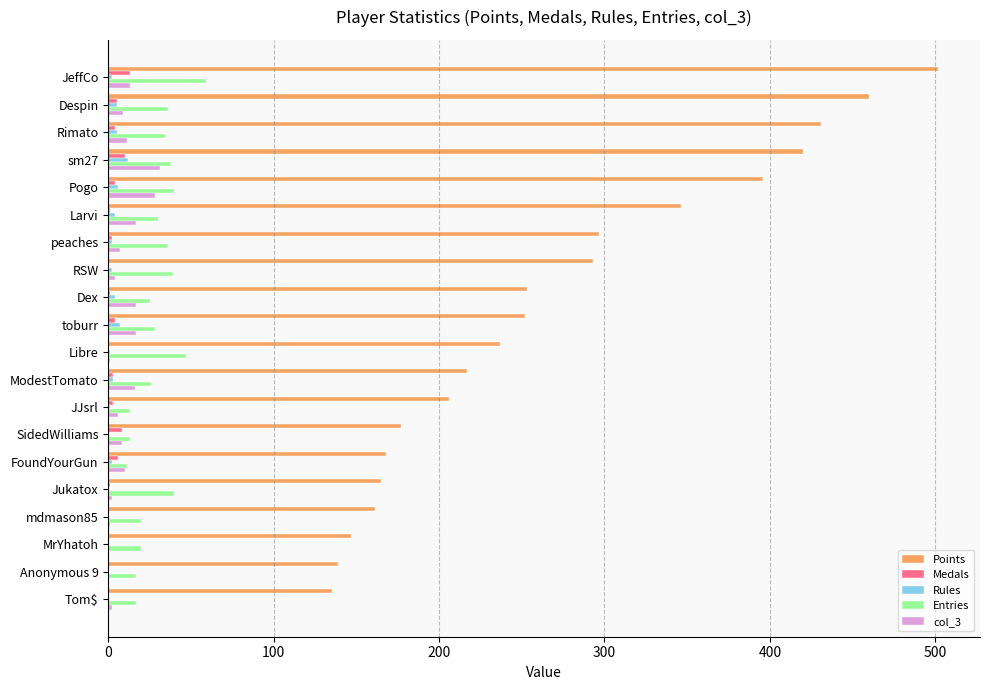

Which series has the largest total across all categories?

Points